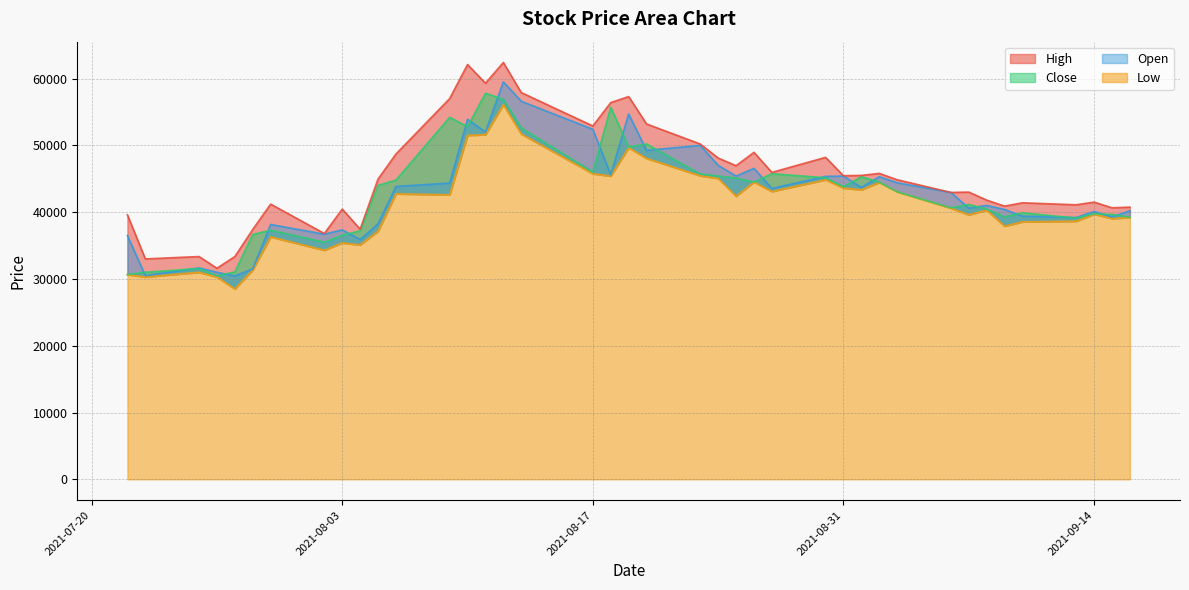

Is the value of Open at 2021-09-14 greater than the value of High at 24?

No